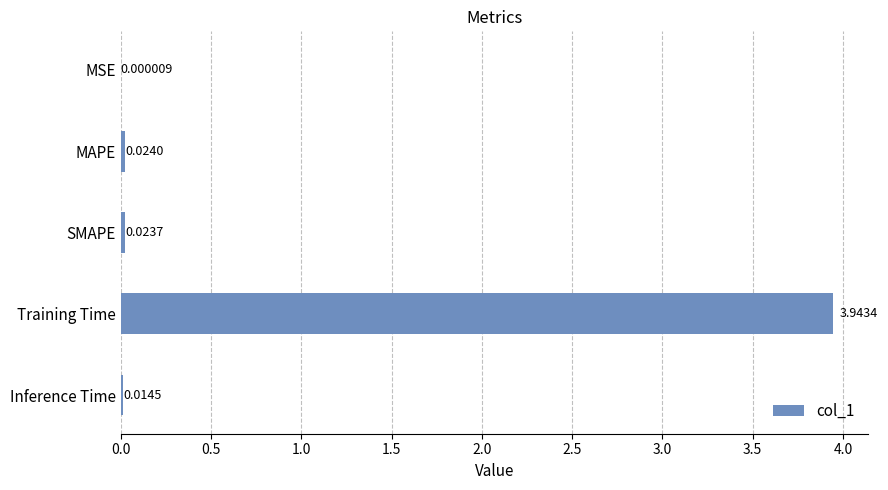

What is the sum of all values?

4.0